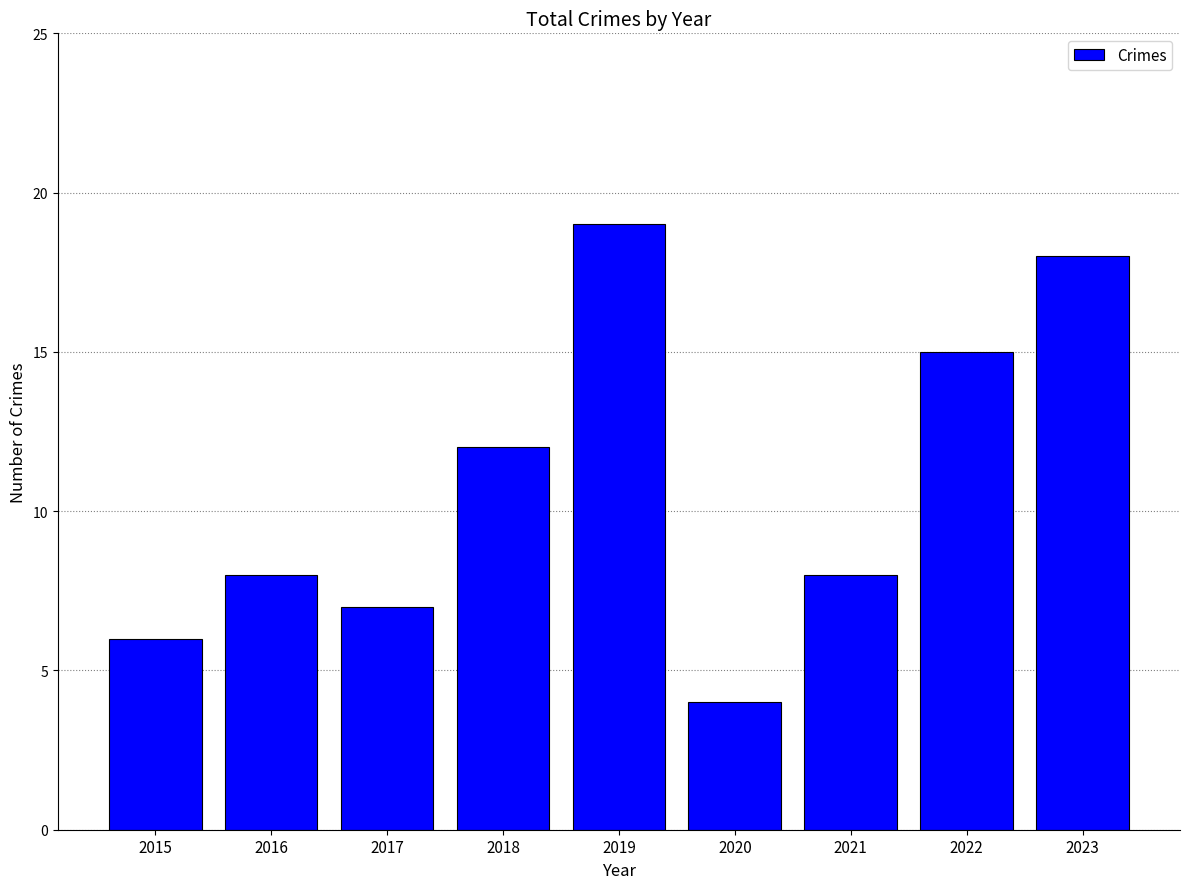

Reading left to right, what are all the values shown in this chart?

2015=6	2016=8	2017=7	2018=12	2019=19	2020=4	2021=8	2022=15	2023=18